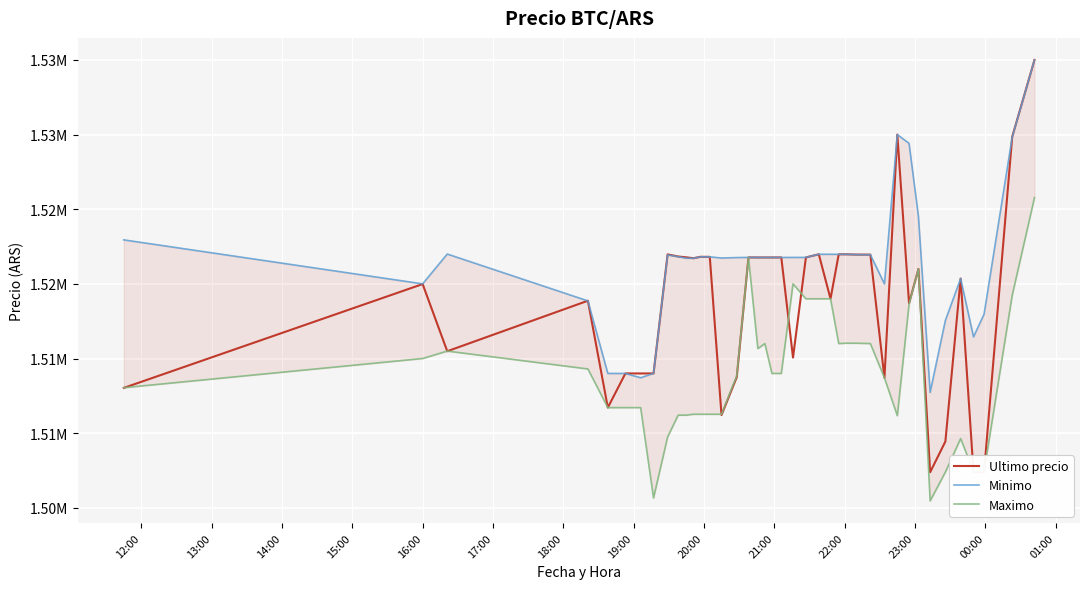

Rank the series by their average value, from highest to lowest.

Minimo, Ultimo precio, Maximo